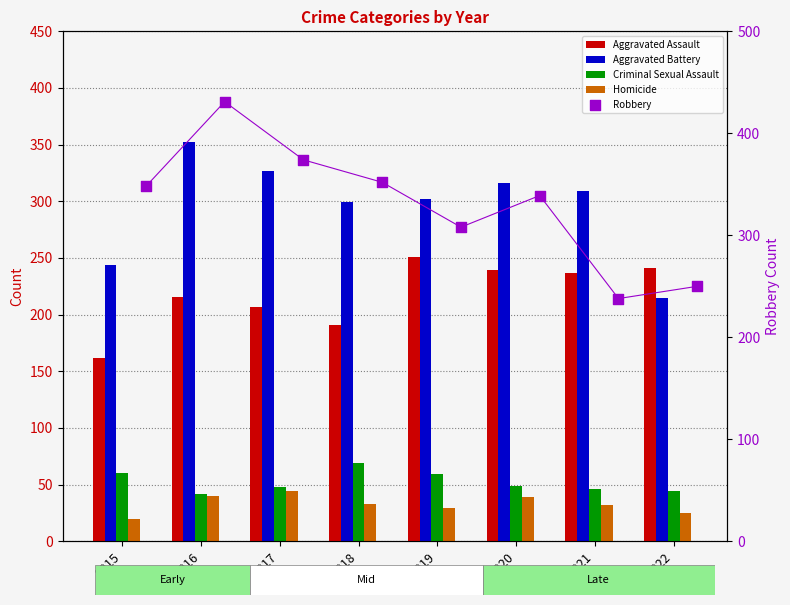

At how many categories does at least one series exceed 393?

1